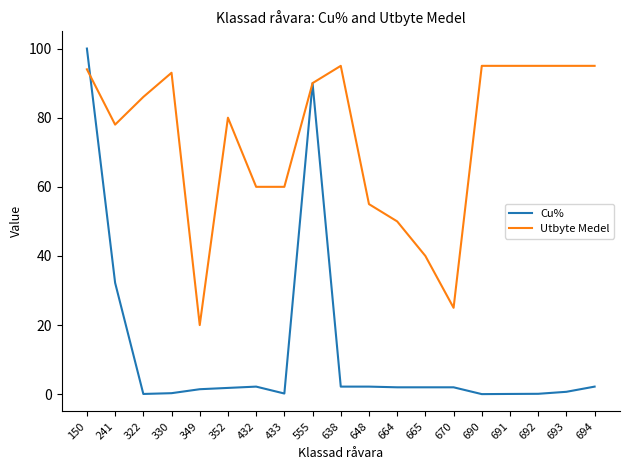

List the series in order of their overall mean, lowest first.

Cu%, Utbyte Medel